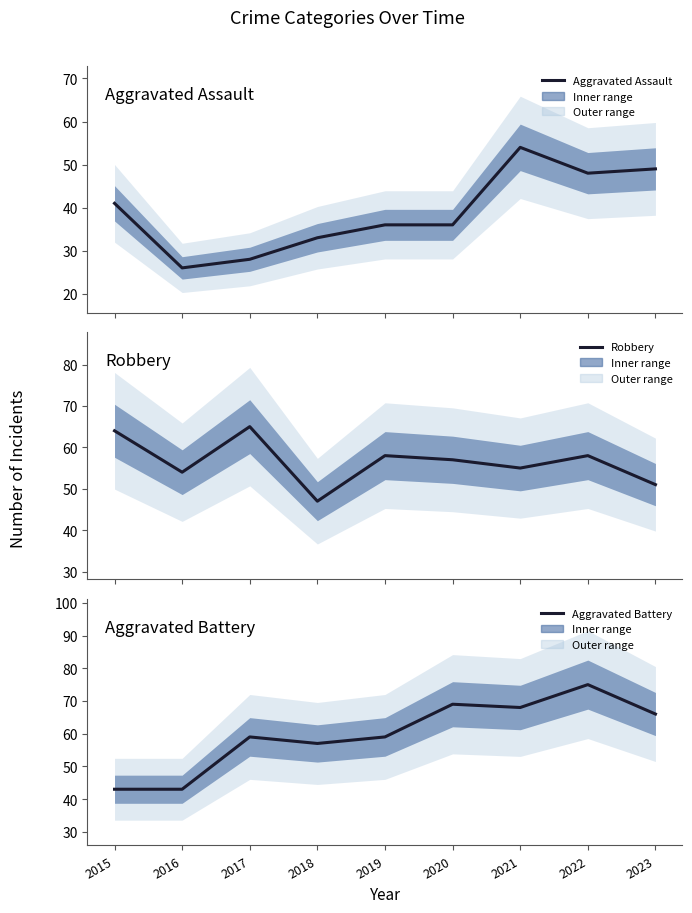

Reading left to right, extract all data points from this chart.

Aggravated Assault: 41	26	28	33	36	36	54	48	49
Robbery: 64	54	65	47	58	57	55	58	51
Aggravated Battery: 43	43	59	57	59	69	68	75	66